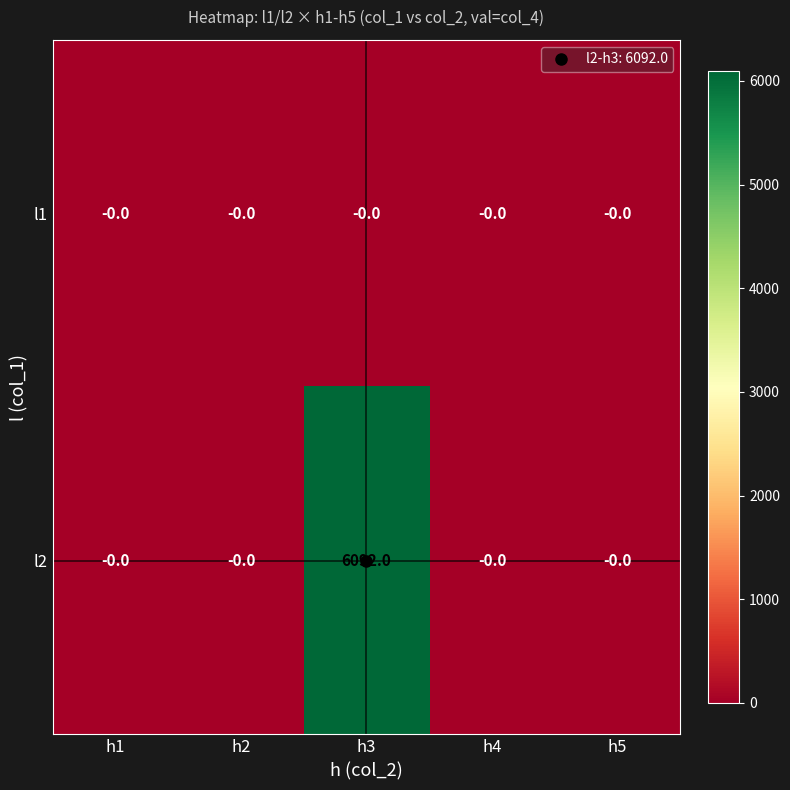

True or false: l2 has a value of 0 at h4.

True